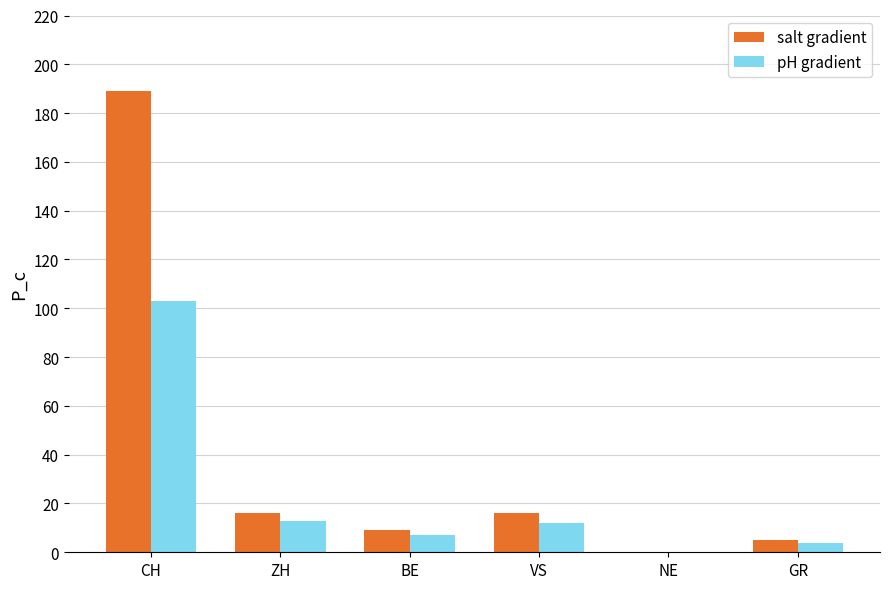

What is the sum of all pH gradient values?

139